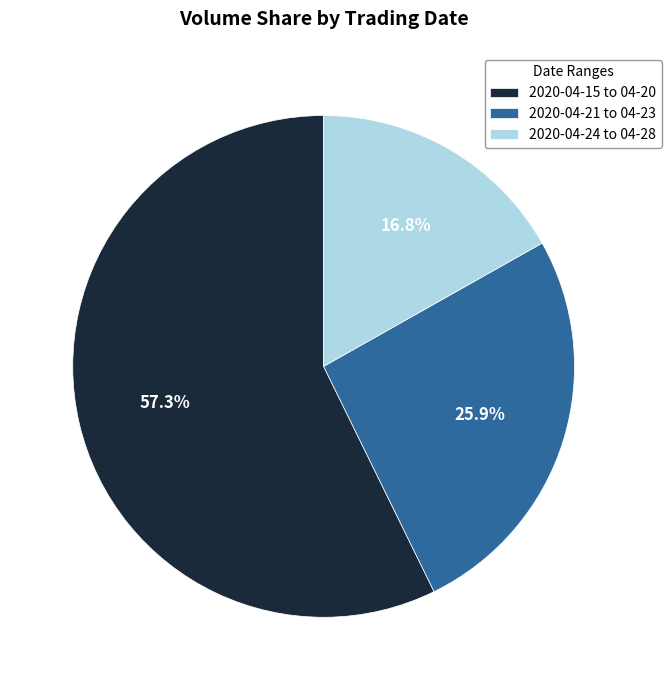

To the nearest percent, what is the average slice percentage?

33%